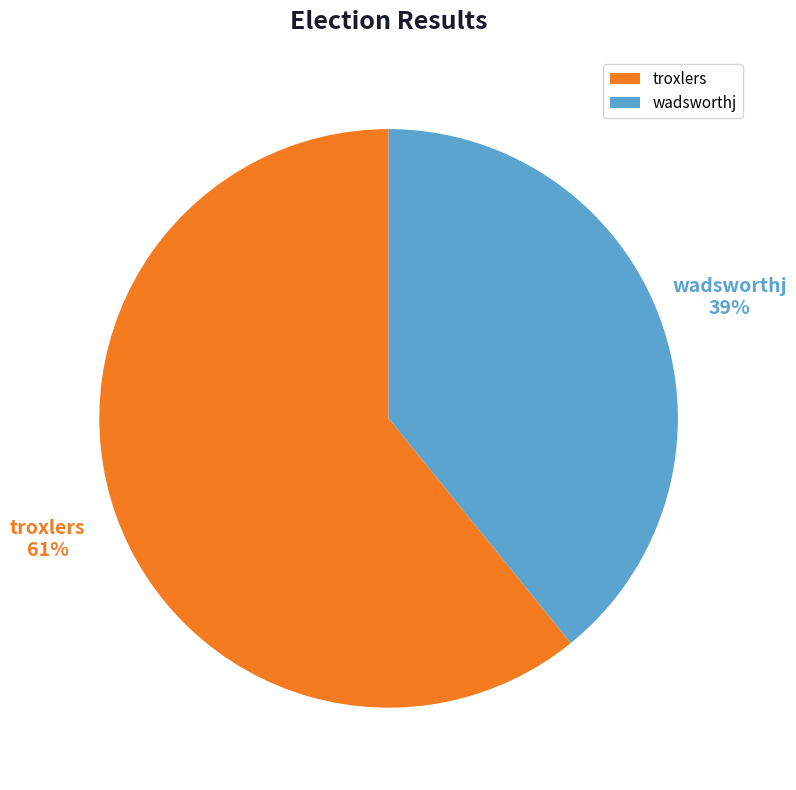

Rank the categories by value from highest to lowest.

troxlers, wadsworthj